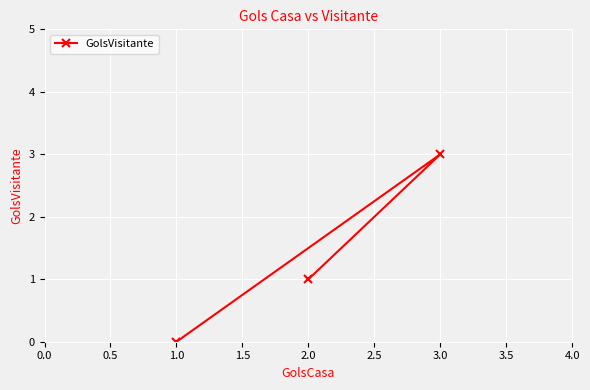

Rank the categories by value from highest to lowest.

3.0, 2.0, 1.0